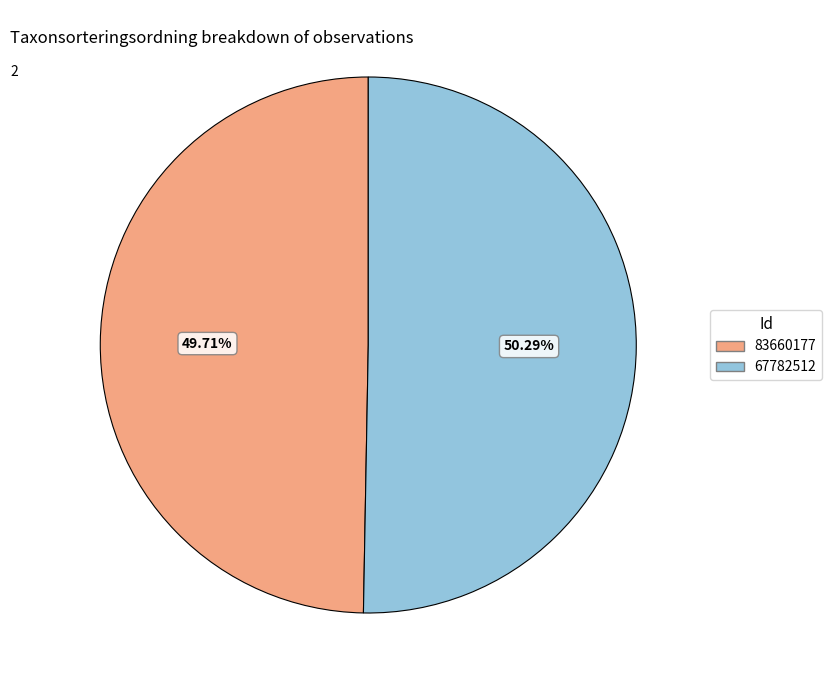

Approximately how many times larger is the value at 83660177 compared to 67782512?

1.0